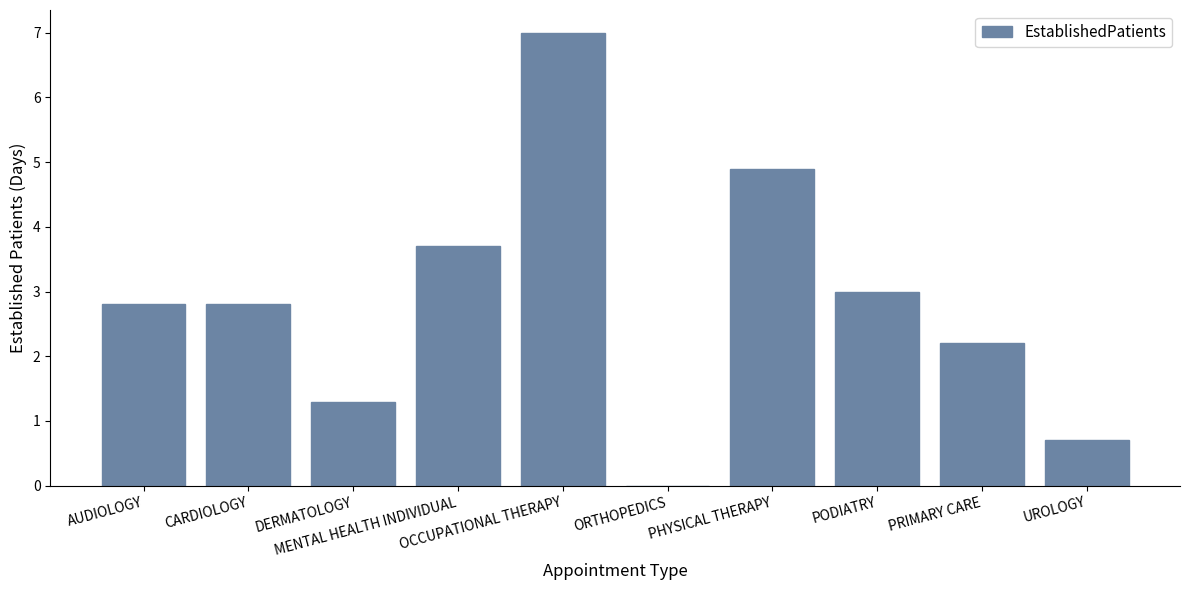

What is the maximum value shown in the chart?

7.0